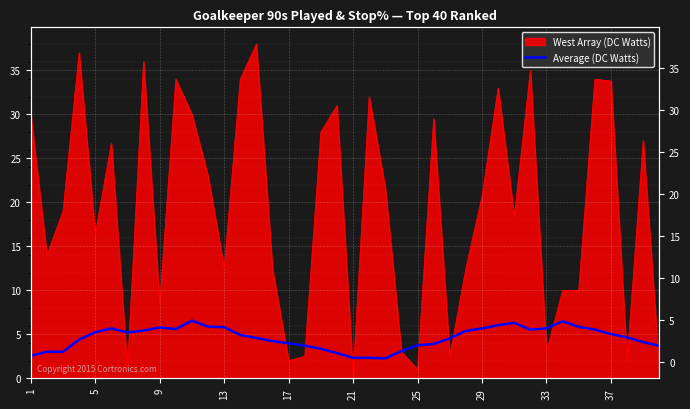

Which has a higher value, 30 or 32?

30